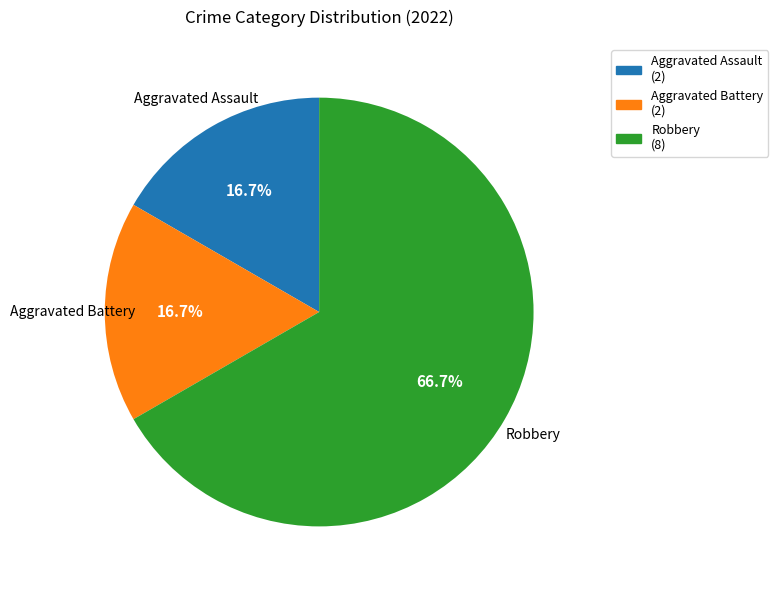

Combined, do Aggravated Battery and Aggravated Assault account for over 50%?

No